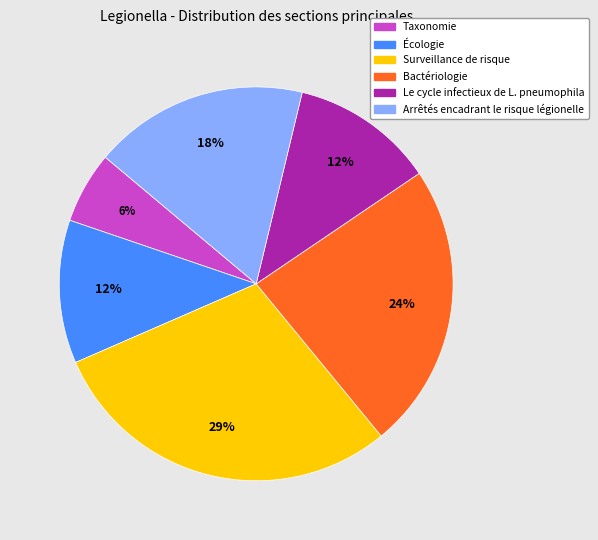

How many slices are in this pie chart?

6